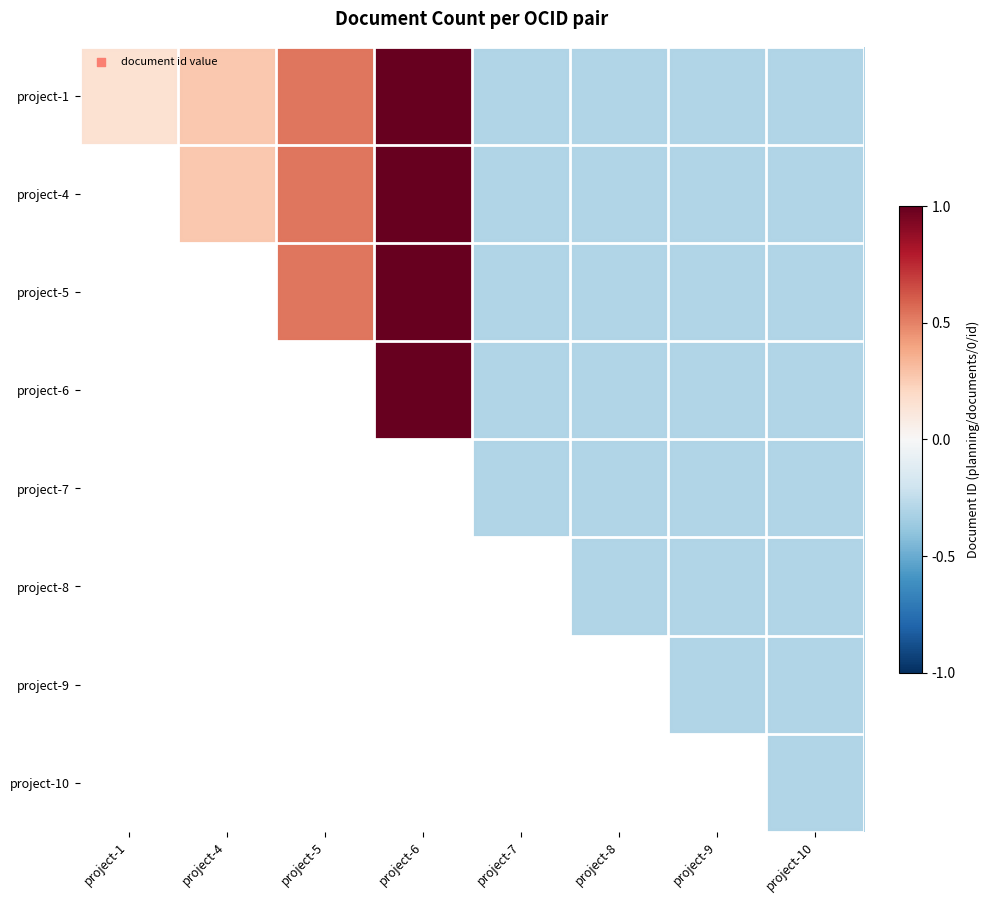

True or false: project-7 has a value of -0.4 at project-10.

False